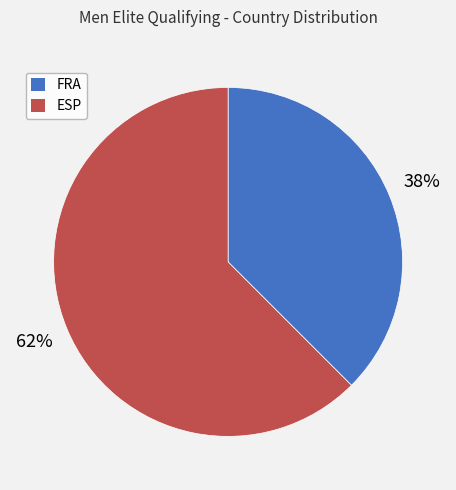

Combined, do FRA and ESP account for over 50%?

Yes